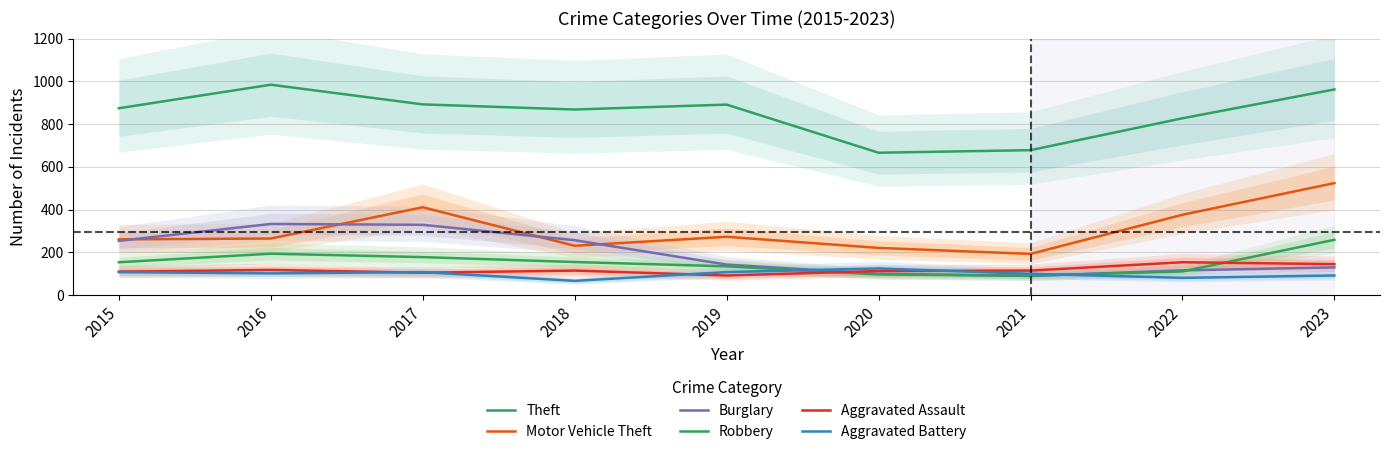

Reading left to right, transcribe all the data shown in this chart.

Theft: 874	984	892	868	891	666	678	827	962
Motor Vehicle Theft: 261	265	411	231	273	221	193	376	524
Burglary: 254	333	329	257	143	100	90	116	130
Robbery: 154	194	178	155	135	97	91	111	259
Aggravated Assault: 110	118	105	115	92	113	115	154	145
Aggravated Battery: 108	102	108	67	108	125	100	81	92